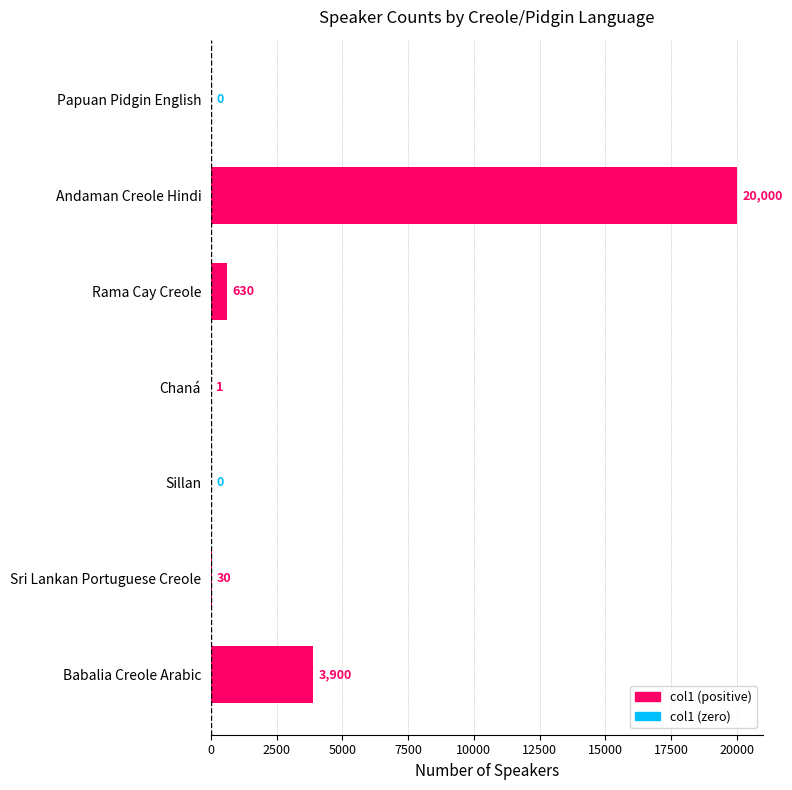

The value at Sri Lankan Portuguese Creole is 30. True or false?

True